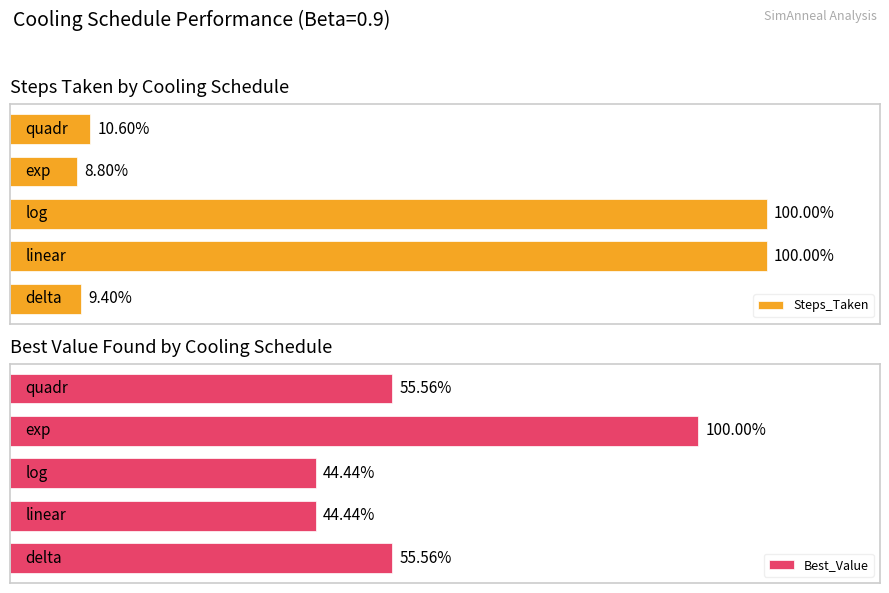

How many series are shown in this chart?

2